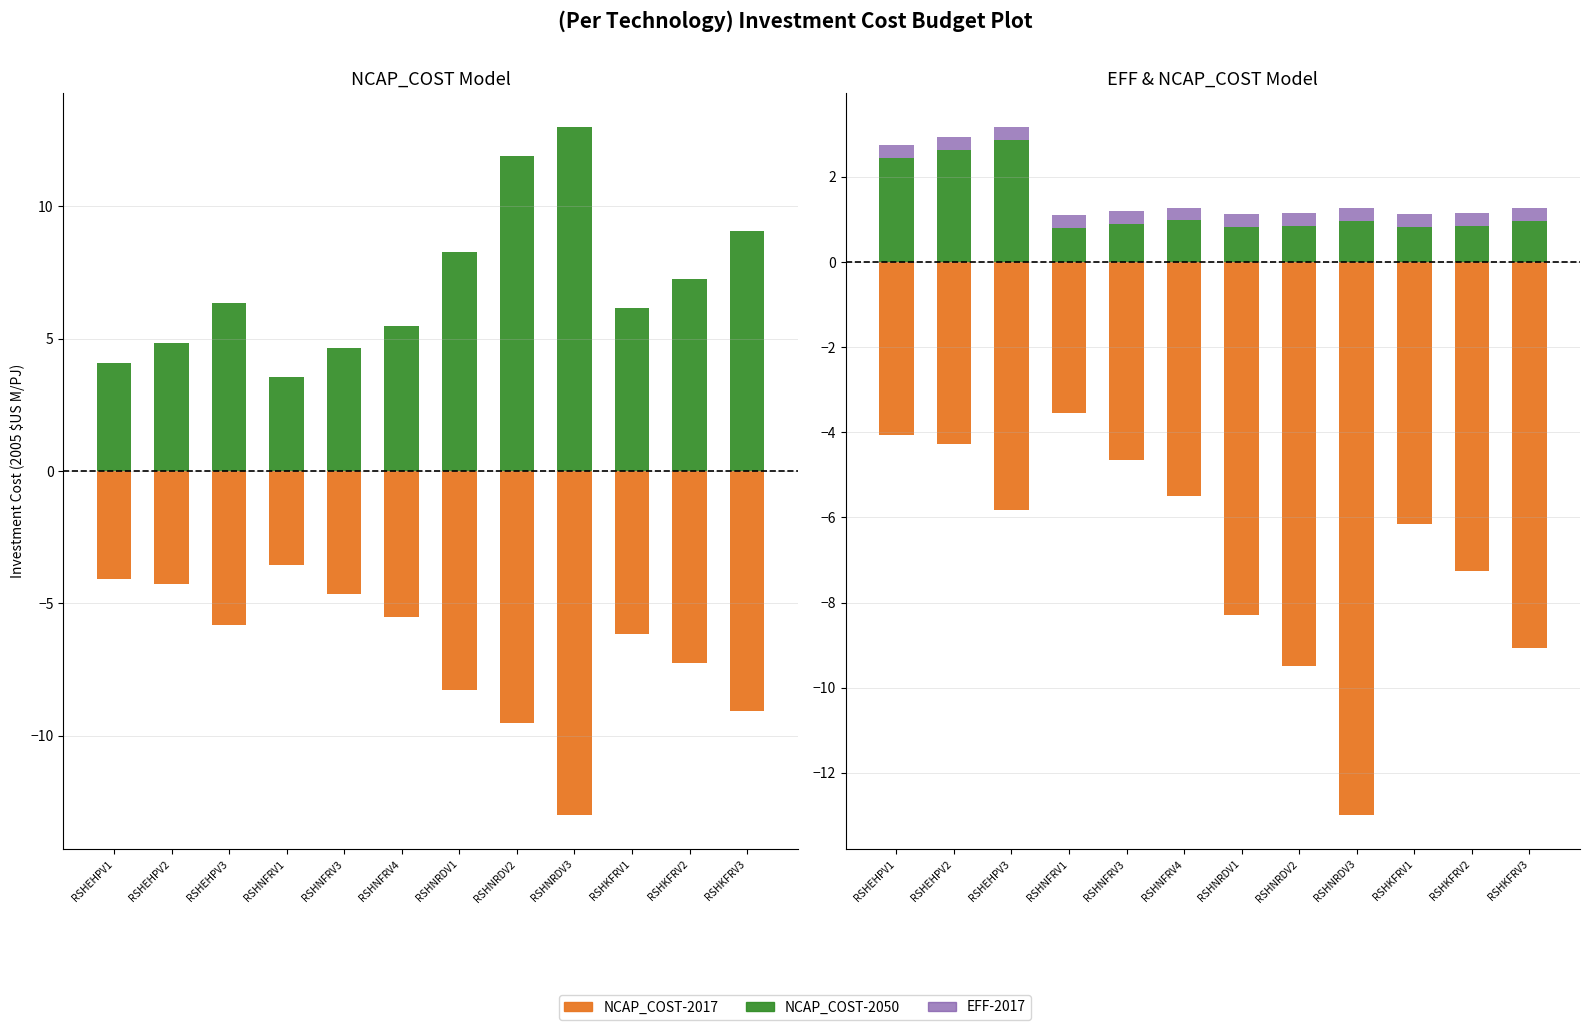

The value of NCAP_COST-2050 at RSHNFRV4 is 9.1. True or false?

False